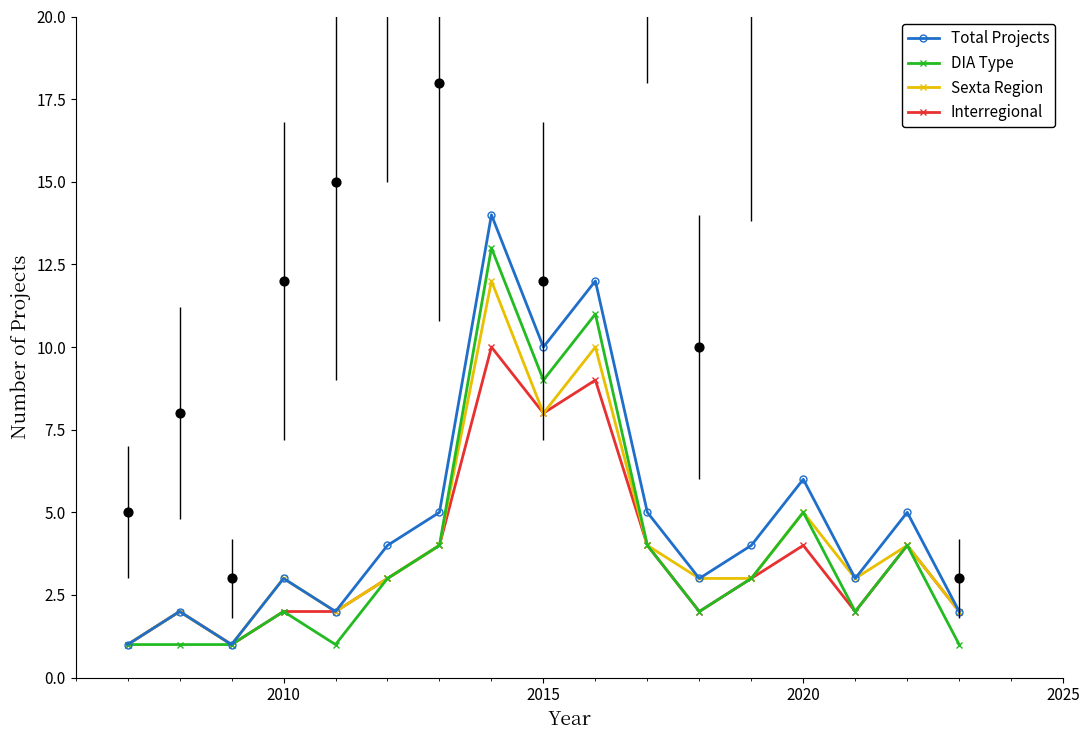

Which series contains the lowest Y value?

Total Projects